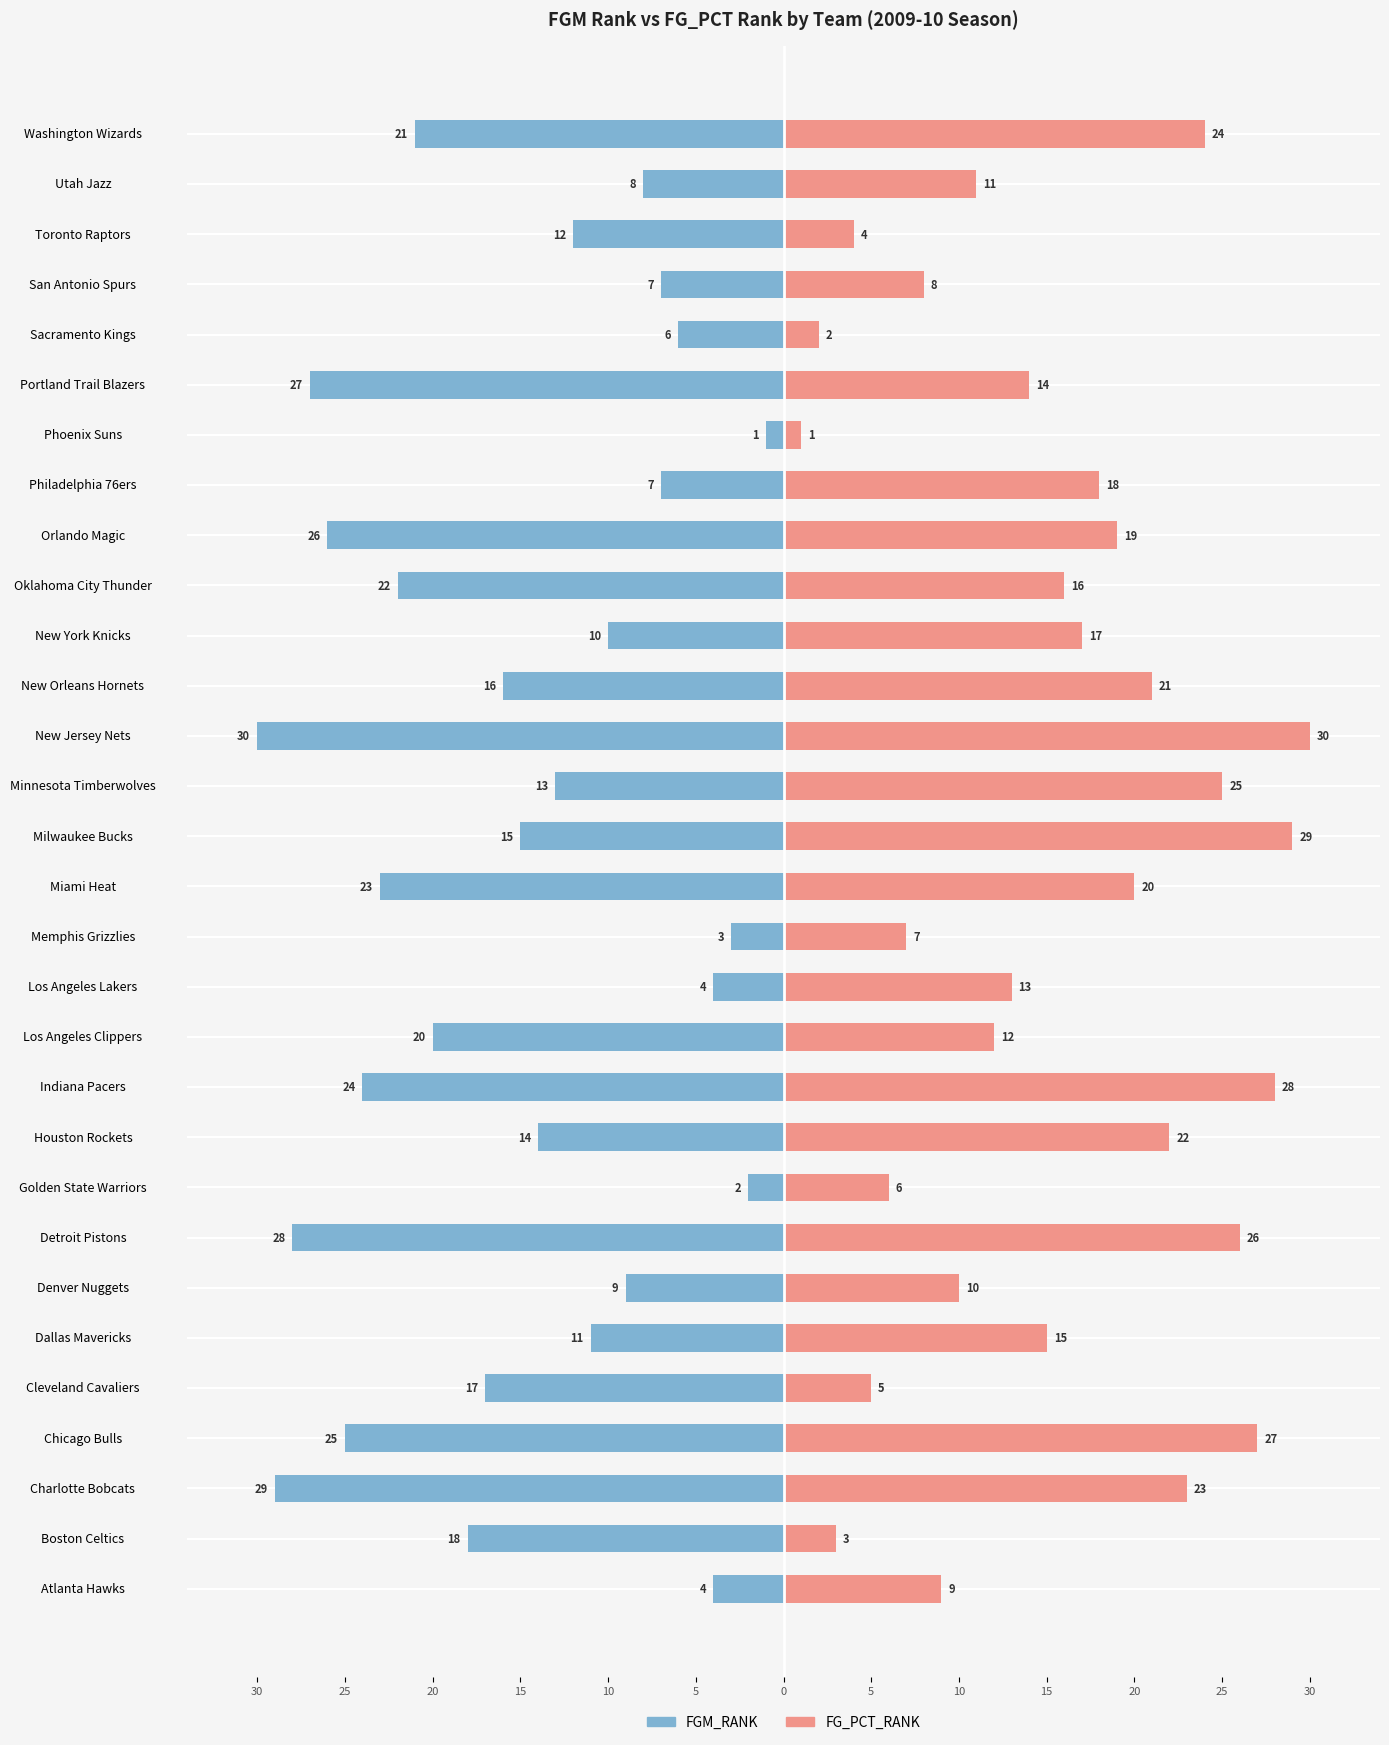

What are all the series names shown in the legend?

FGM_RANK, FG_PCT_RANK